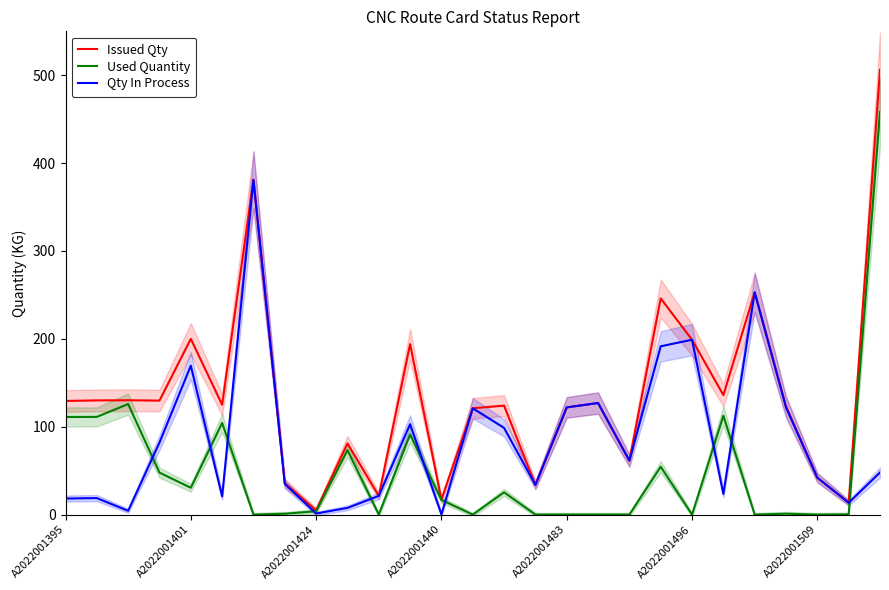

After their last crossing, which series has the higher values: Used Quantity or Qty In Process?

Used Quantity